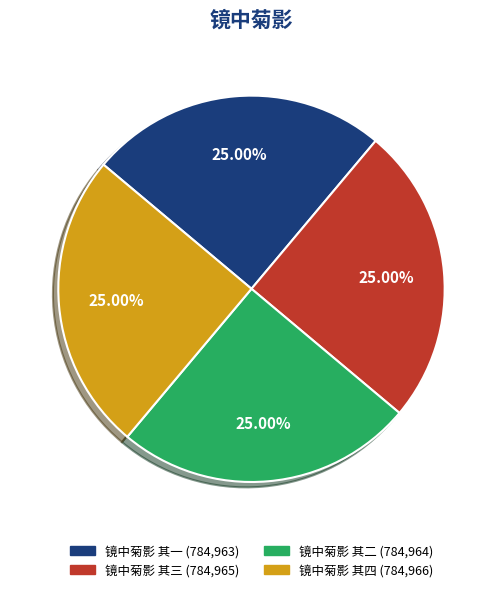

To the nearest percent, what is the average slice percentage?

25%